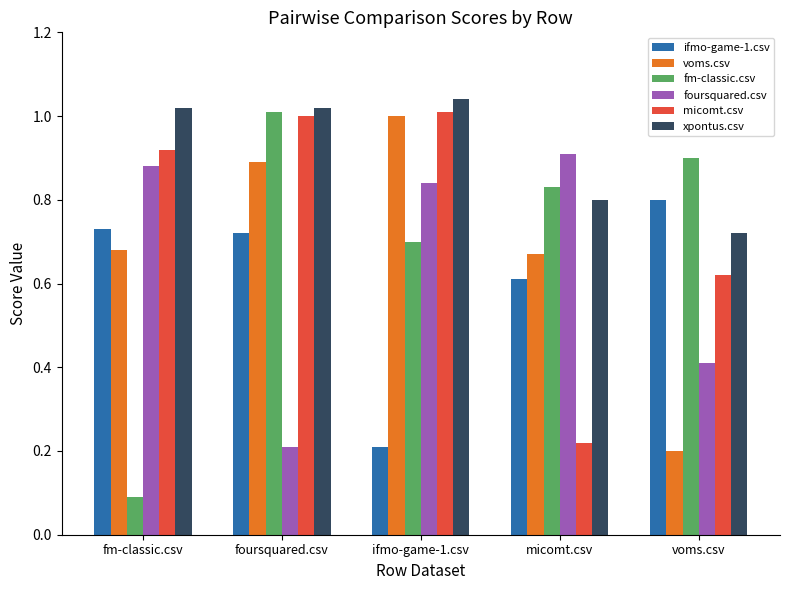

At how many categories does at least one series exceed 0?

5